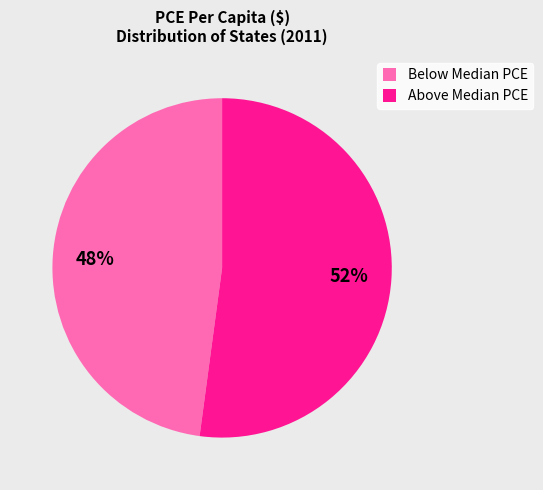

Which slice is the largest?

Above Median PCE